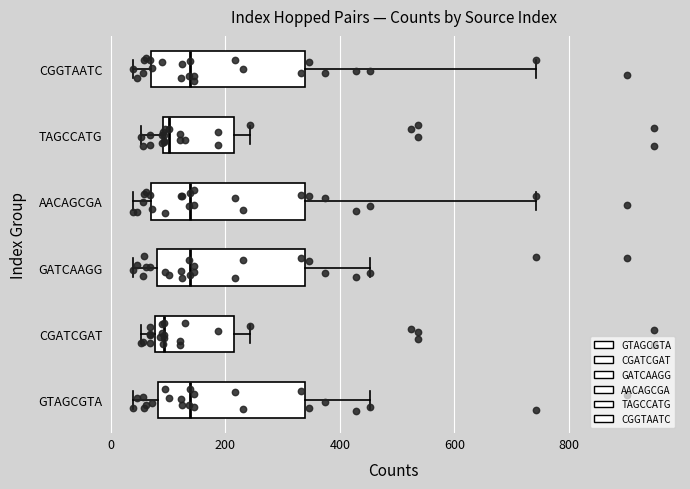

Reading bottom to top, transcribe this box plot: for each box, give where its median line is, the range the box spans, and where its two whiskers end, as read against the x-axis. The values are not printed on the chart, so give them approximately, as read against the axis.

GTAGCGTA: median 140, box 80 to 340, whiskers 40 to 460
CGATCGAT: median 100, box 80 to 220, whiskers 60 to 240
GATCAAGG: median 140, box 80 to 340, whiskers 40 to 460
AACAGCGA: median 140, box 60 to 340, whiskers 40 to 740
TAGCCATG: median 100 (just right of the box's left edge), box 100 to 220, whiskers 60 to 240
CGGTAATC: median 140, box 60 to 340, whiskers 40 to 740